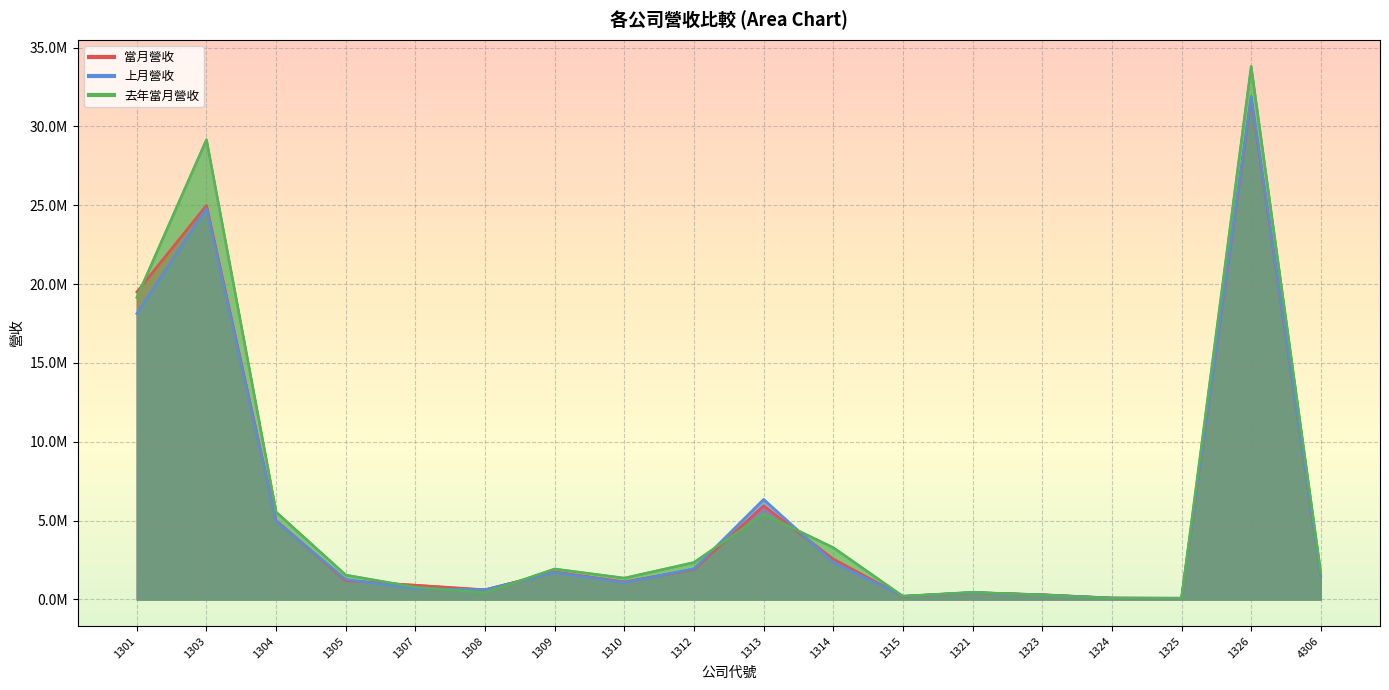

Reading left to right, what are all the values shown in this chart?

當月營收: 1301=19500909	1303=24994873	1304=5004581	1305=1193236	1307=910675	1308=620182	1309=1746564	1310=1117957	1312=1904635	1313=5939881	1314=2567786	1315=192157	1321=435535	1323=307775	1324=99191	1325=81517	1326=31787788	4306=1500134
上月營收: 1301=18133624	1303=24809071	1304=4968846	1305=1271926	1307=697071	1308=621374	1309=1714356	1310=1080996	1312=1952956	1313=6351502	1314=2350954	1315=215506	1321=440513	1323=300208	1324=92683	1325=88639	1326=31908907	4306=1498126
去年當月營收: 1301=19156751	1303=29161203	1304=5546802	1305=1551201	1307=782396	1308=438679	1309=1937171	1310=1358715	1312=2350511	1313=5413681	1314=3291109	1315=207440	1321=462727	1323=285747	1324=87808	1325=81120	1326=33809637	4306=1678052